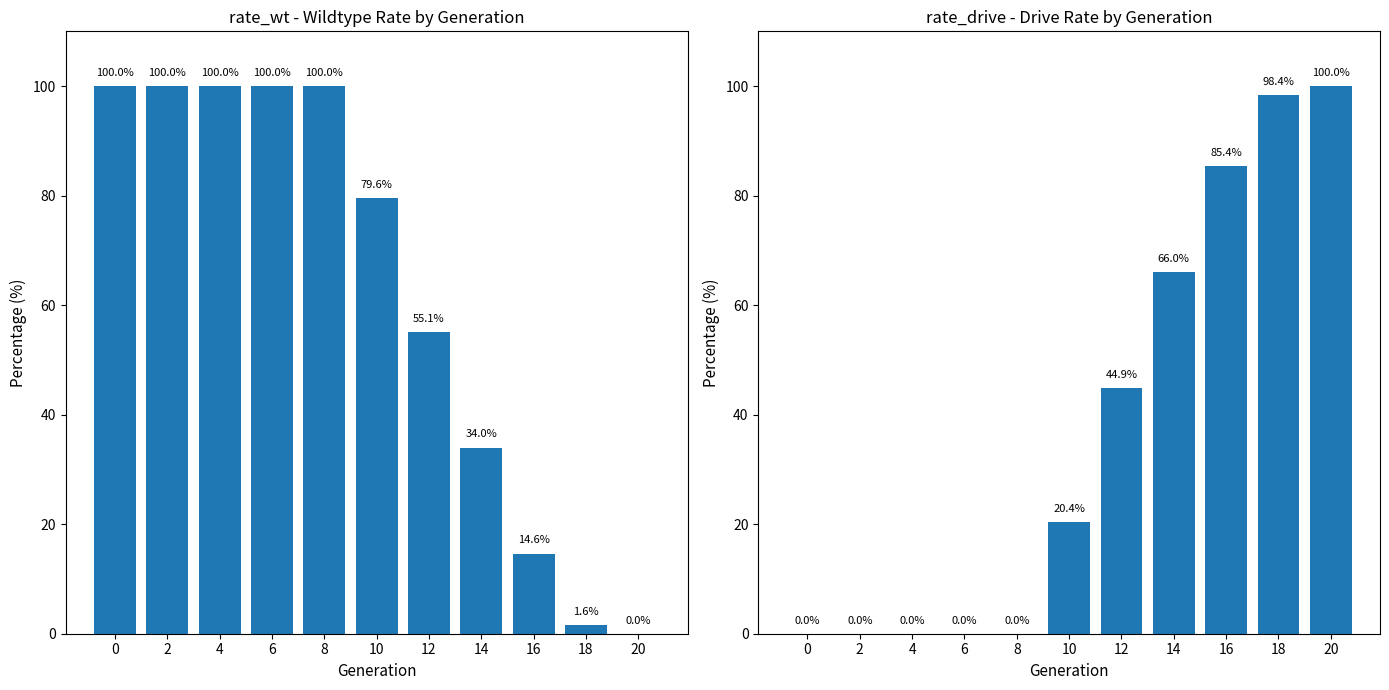

What is the sum of all rate_wt values?

684.9